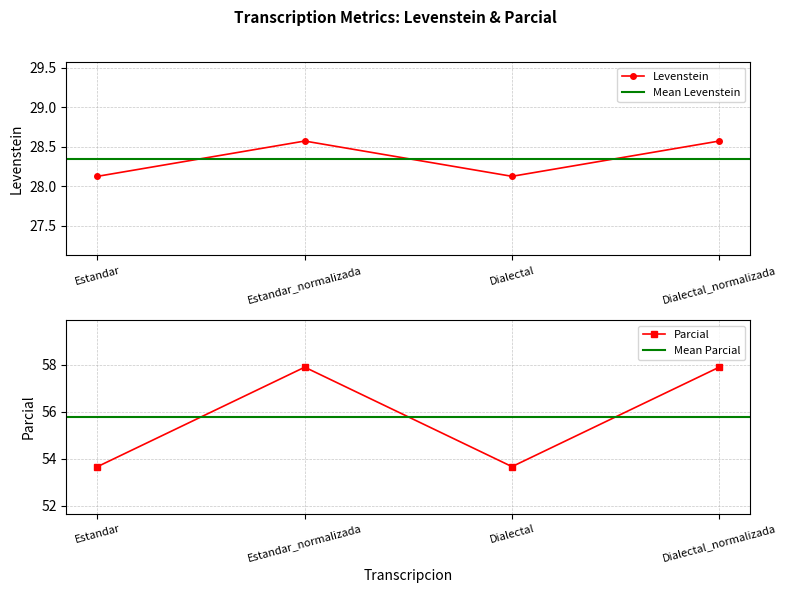

True or false: Levenstein and Parcial cross at least once.

False